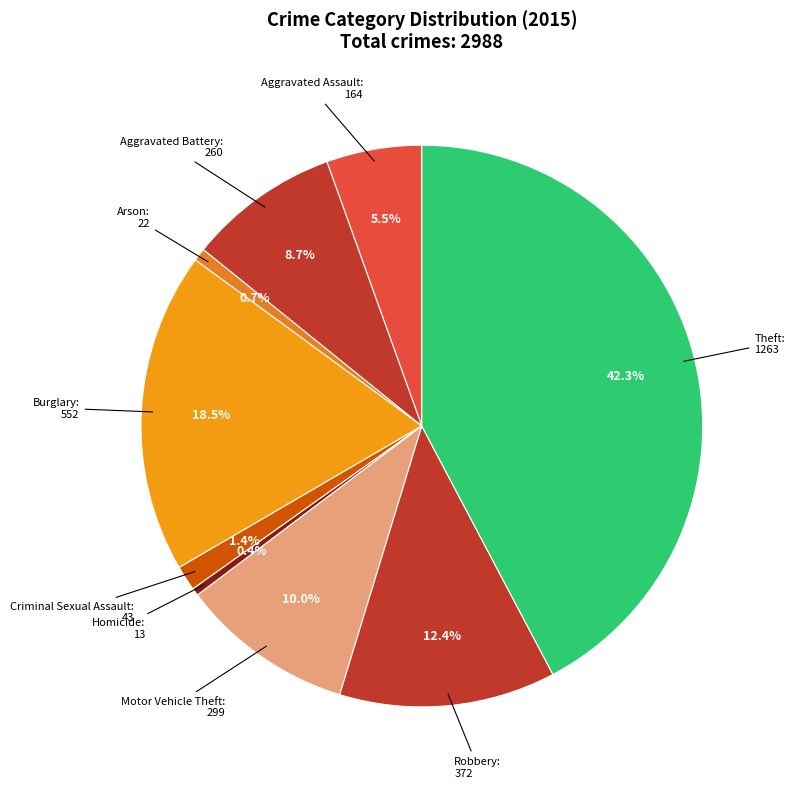

Which slice is the largest?

Theft